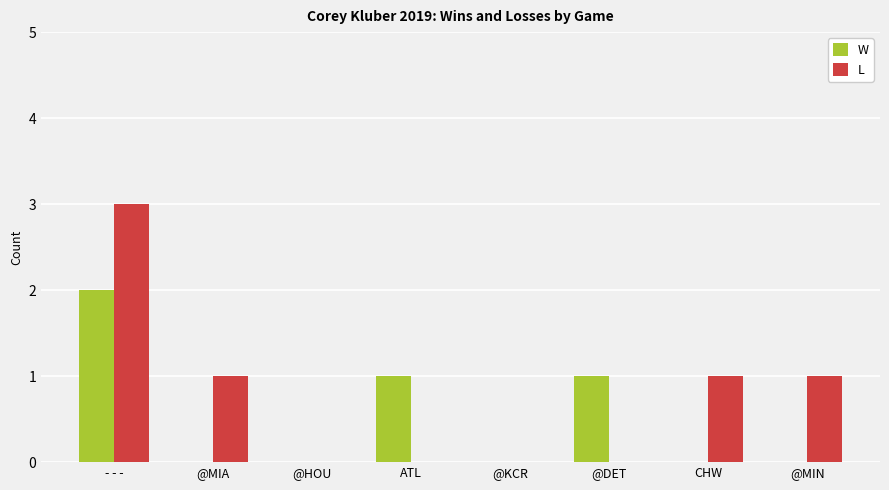

What is the average value of the L series?

1